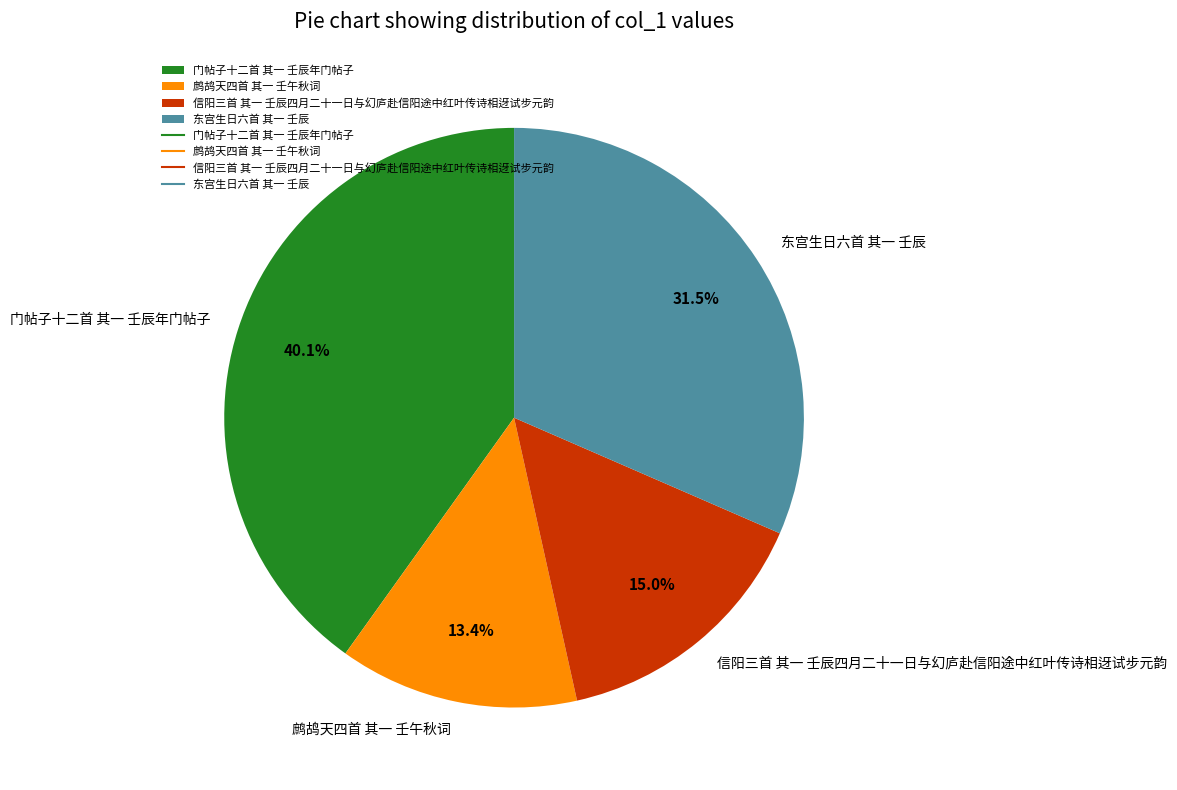

Is the sum of 鹧鸪天四首 其一 壬午秋词 and 信阳三首 其一 壬辰四月二十一日与幻庐赴信阳途中红叶传诗相迓试步元韵 greater than half?

No